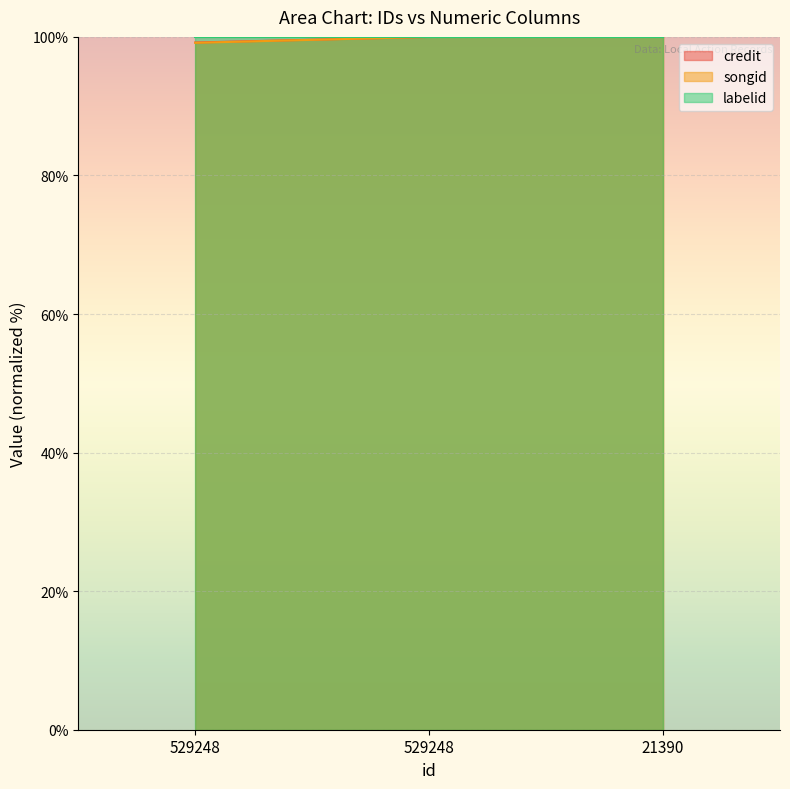

What are all the series names shown in the legend?

credit, songid, labelid